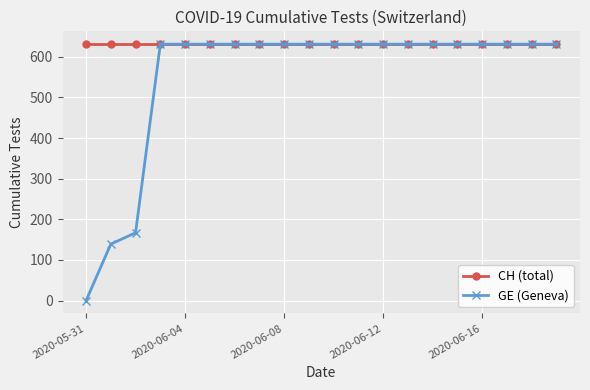

At how many categories does at least one series exceed 504?

20